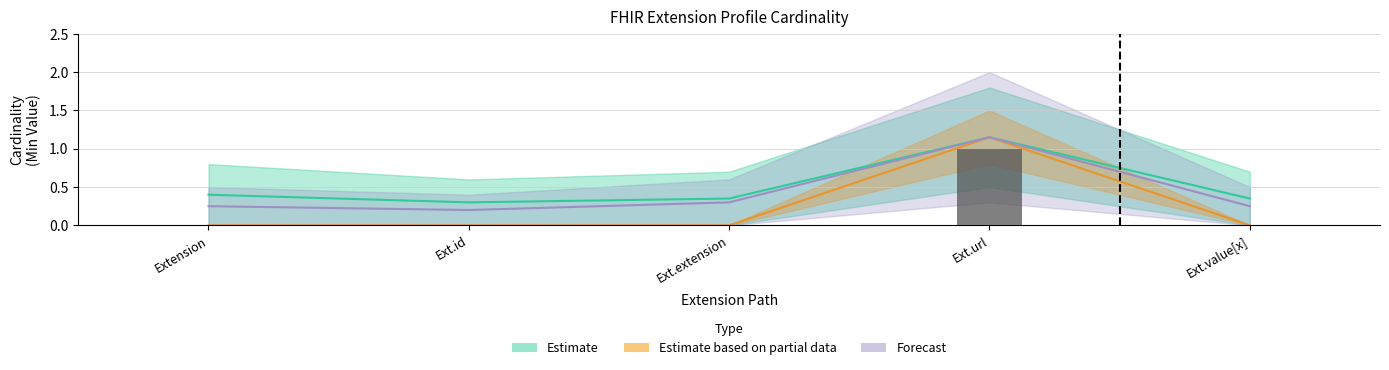

What is the label of the 4th bar from the right?

Ext.id